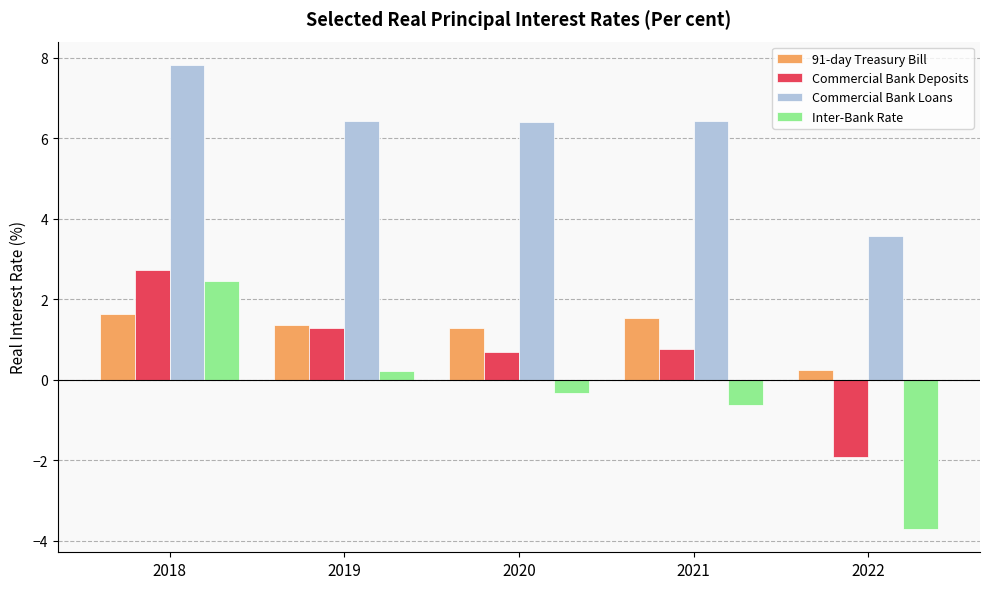

How many bars are there in each group?

4